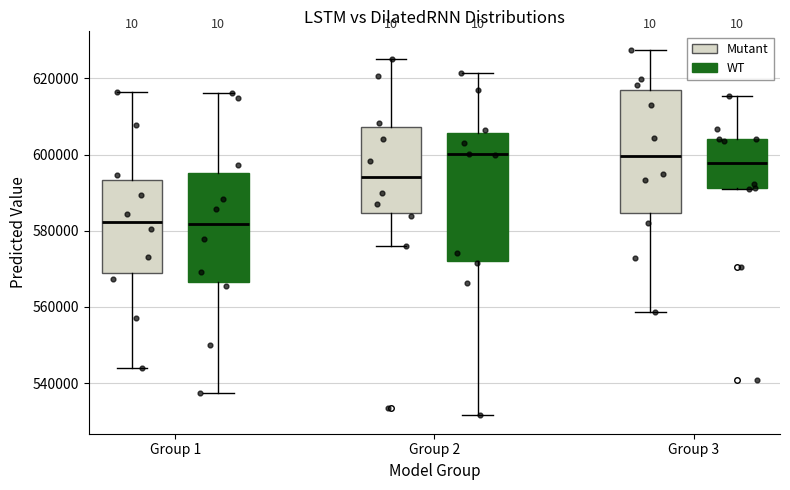

Reading left to right, read every box against the y-axis: the position of its median line, the range the box covers, and the ends of its whiskers. The values are not printed on the chart, so give them approximately, as read against the axis.

Group 1 (Mutant): median 582000, box 568000 to 594000, whiskers 544000 to 616000
Group 1 (WT): median 582000, box 566000 to 596000, whiskers 538000 to 616000
Group 2 (Mutant): median 594000, box 584000 to 608000, whiskers 576000 to 624000
Group 2 (WT): median 600000, box 572000 to 606000, whiskers 532000 to 622000
Group 3 (Mutant): median 600000, box 584000 to 616000, whiskers 558000 to 628000
Group 3 (WT): median 598000, box 592000 to 604000, whiskers 592000 to 616000